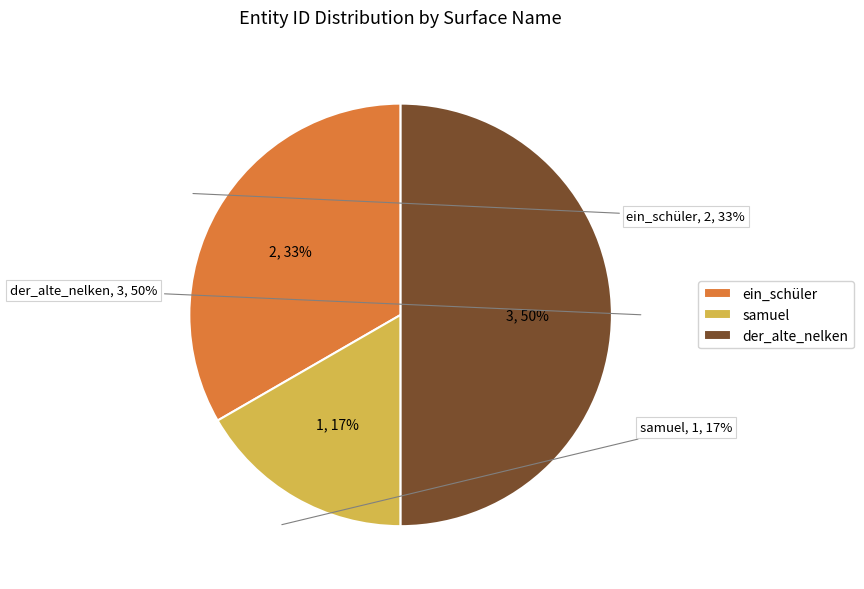

What is the largest slice in the pie chart?

der_alte_nelken